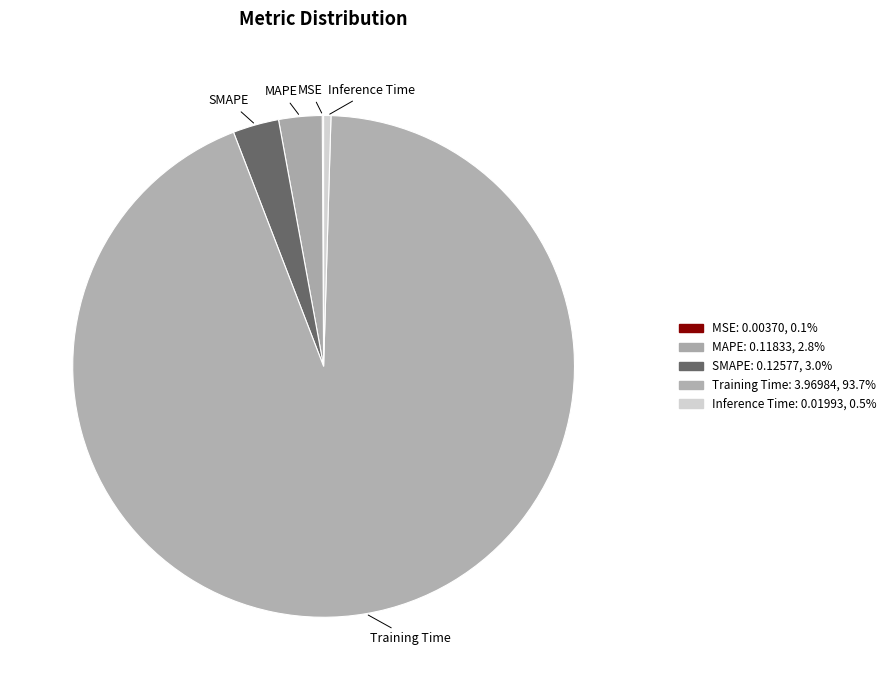

Do SMAPE and Inference Time together represent more than half of the pie?

No